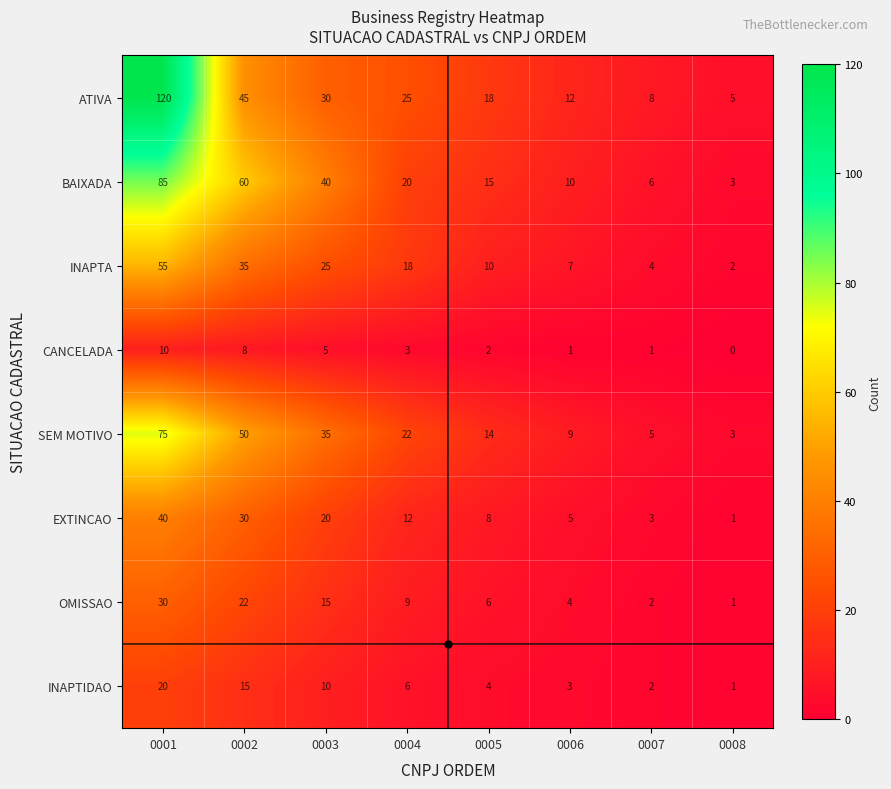

Which series has the largest total across all categories?

ATIVA